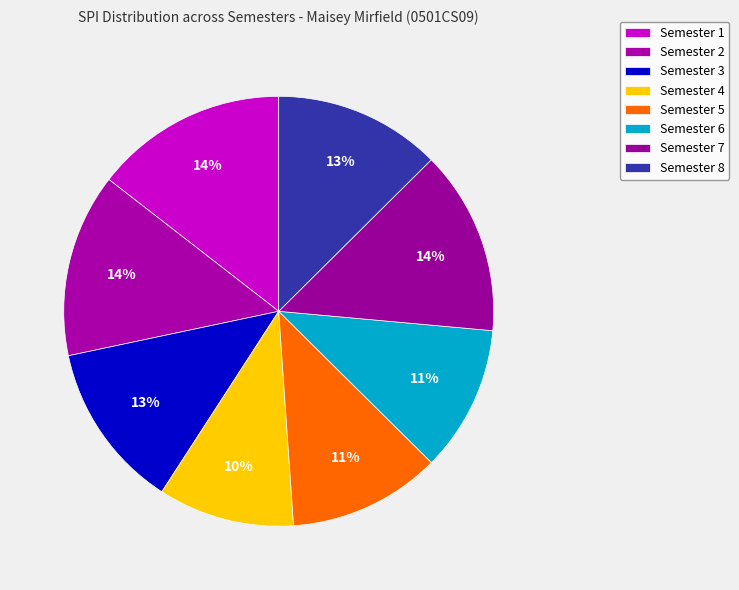

How much of the chart is everything except Semester 3?

87.5%